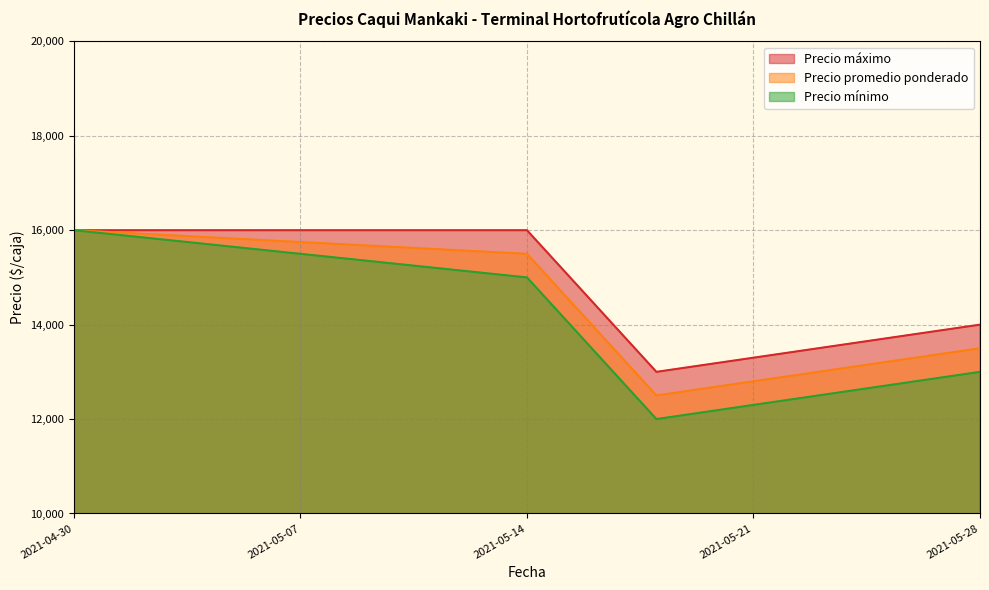

Which series has the largest total across all categories?

Precio máximo